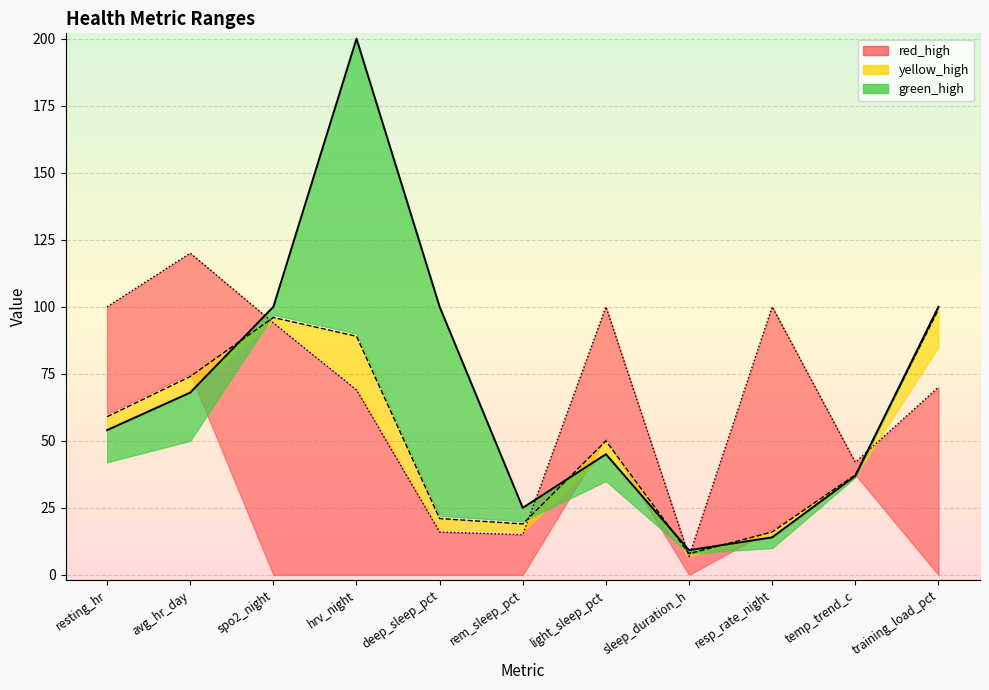

Reading left to right, list all the values displayed in this chart.

green_high line: resting_hr=54.0	avg_hr_day=68.0	spo2_night=100.0	hrv_night=200.0	deep_sleep_pct=100.0	rem_sleep_pct=25.0	light_sleep_pct=45.0	sleep_duration_h=9.2	resp_rate_night=14.0	temp_trend_c=36.9	training_load_pct=100.0
yellow_high line: resting_hr=59.0	avg_hr_day=74.0	spo2_night=96.0	hrv_night=89.0	deep_sleep_pct=21.0	rem_sleep_pct=19.0	light_sleep_pct=50.0	sleep_duration_h=7.9	resp_rate_night=16.0	temp_trend_c=37.3	training_load_pct=99.0
red_high line: resting_hr=100.0	avg_hr_day=120.0	spo2_night=94.0	hrv_night=69.0	deep_sleep_pct=16.0	rem_sleep_pct=15.0	light_sleep_pct=100.0	sleep_duration_h=6.9	resp_rate_night=100.0	temp_trend_c=42.0	training_load_pct=70.0